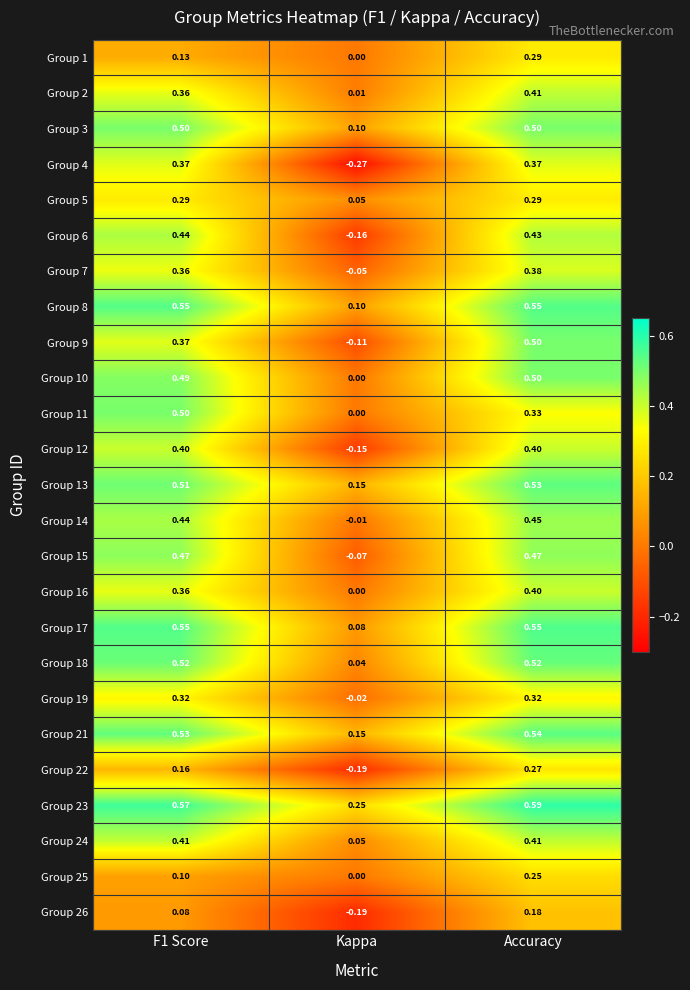

At how many categories does at least one series exceed 0?

3